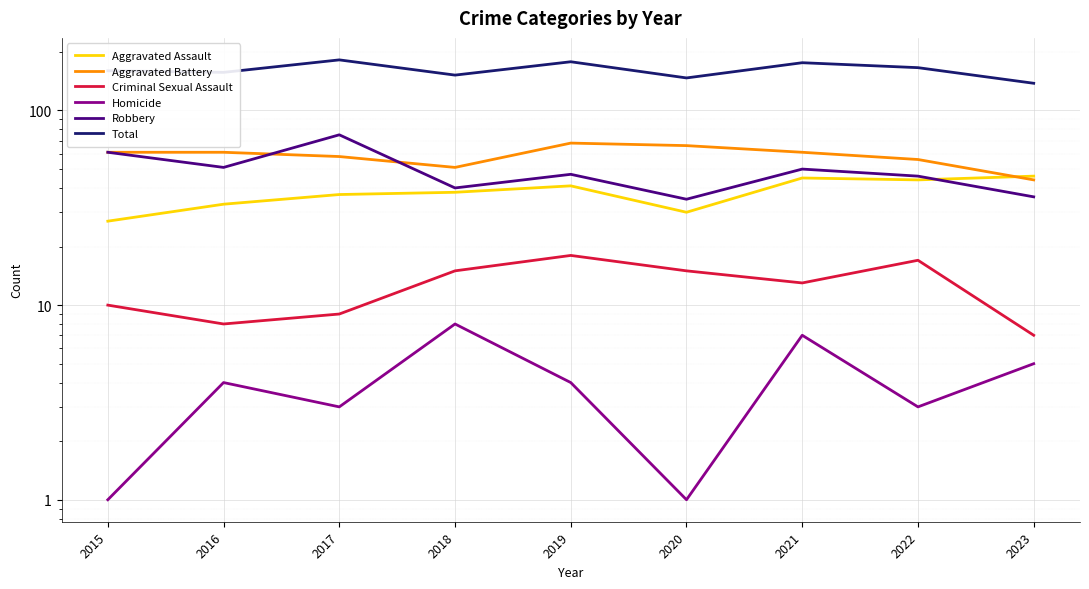

At which category is the sum across all series the highest?

2017